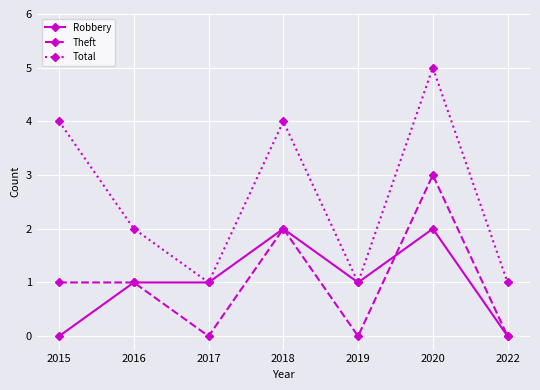

True or false: Theft and Total cross at least once.

False